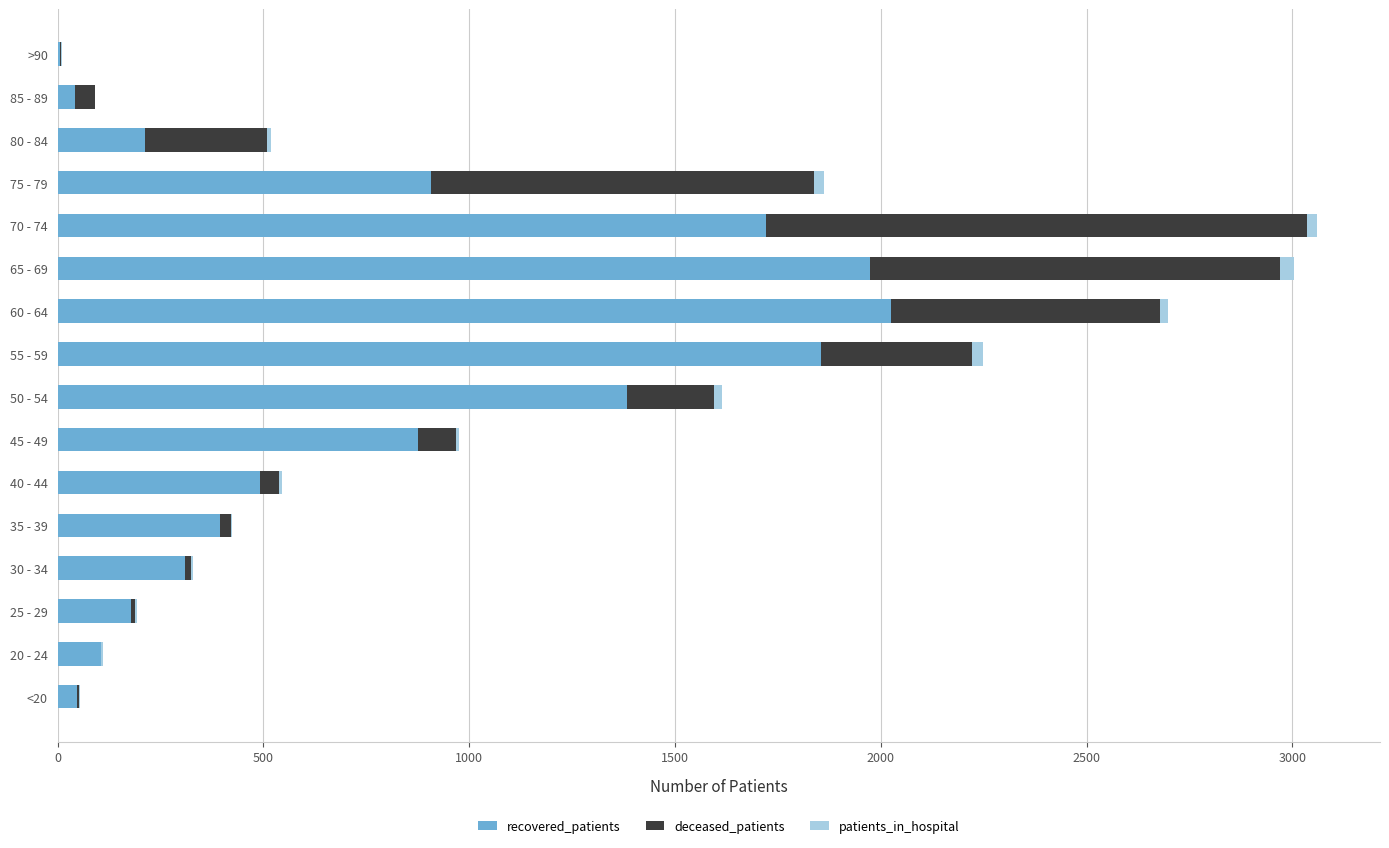

What is the sum of all recovered_patients values?

12529